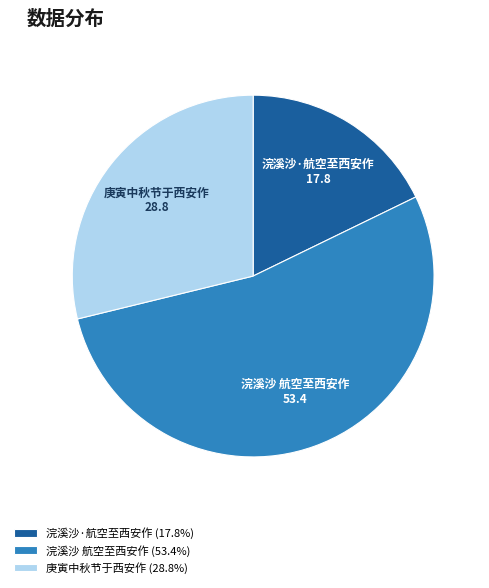

True or false: 浣溪沙 航空至西安作 accounts for 40% of the total.

False